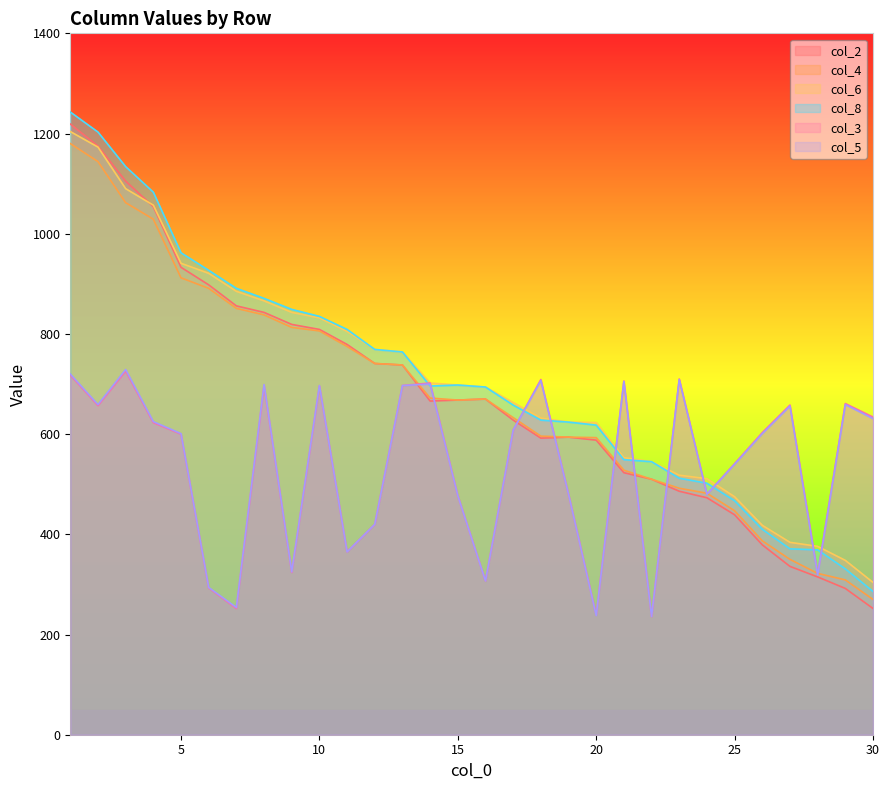

At which label does col_5 reach its minimum?

22